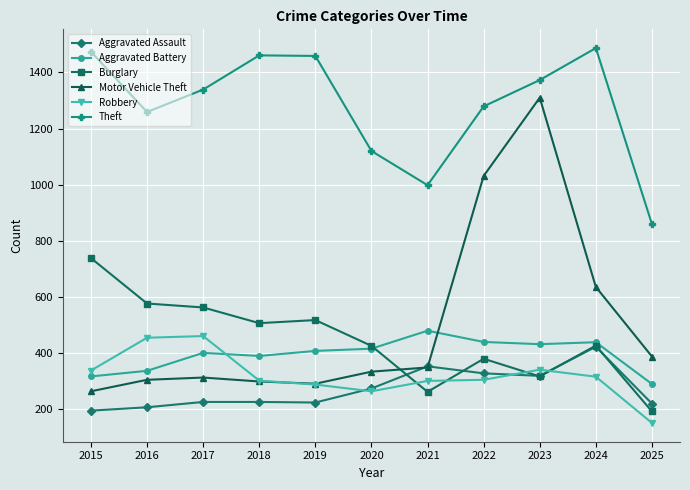

Which series has the largest range (max minus min)?

Motor Vehicle Theft